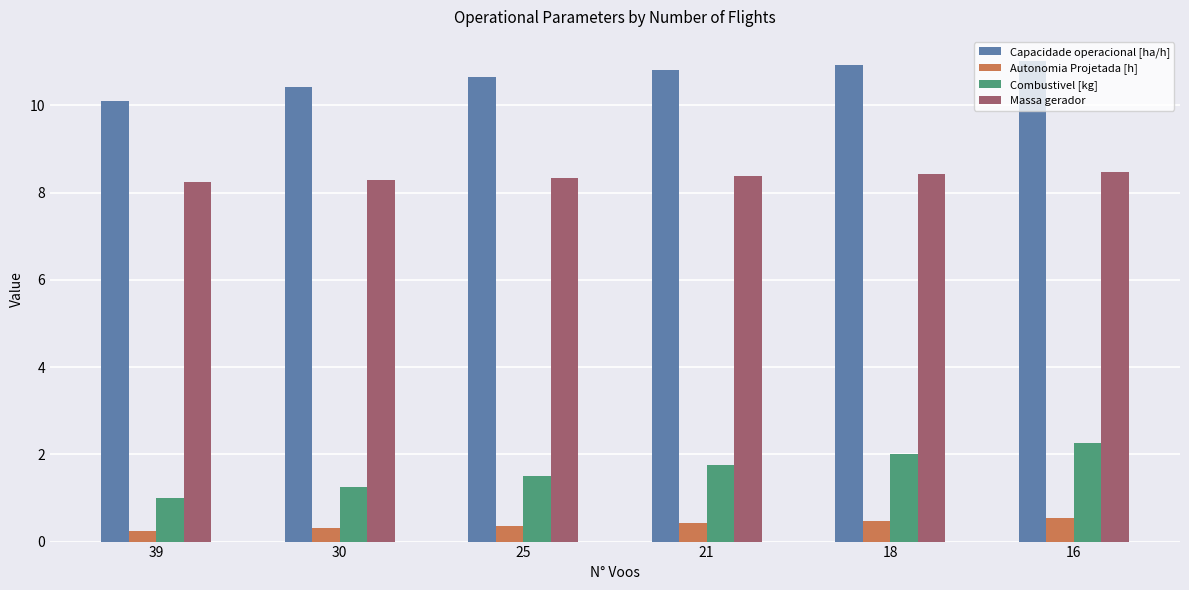

Is it true that Capacidade operacional [ha/h] equals 5.5 at 25?

False